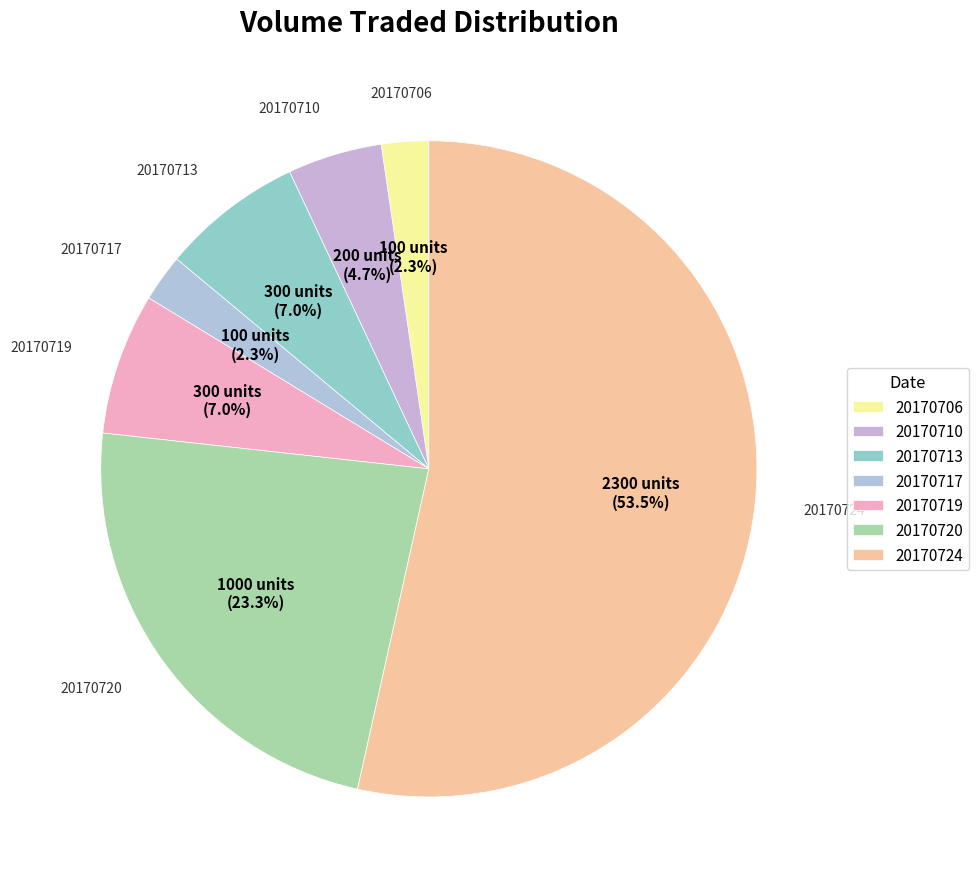

Which category accounts for the majority?

20170724